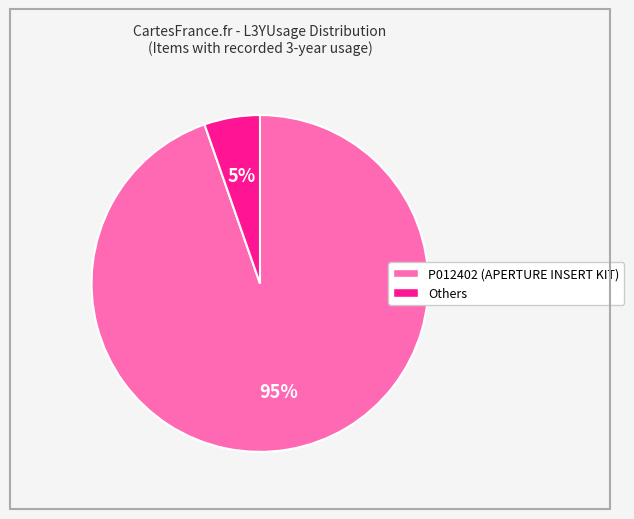

Does any single category account for the majority?

Yes